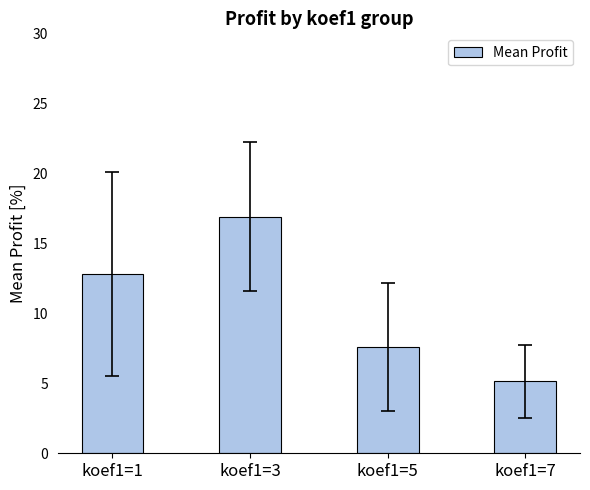

Where does the data first go above 12?

koef1=1